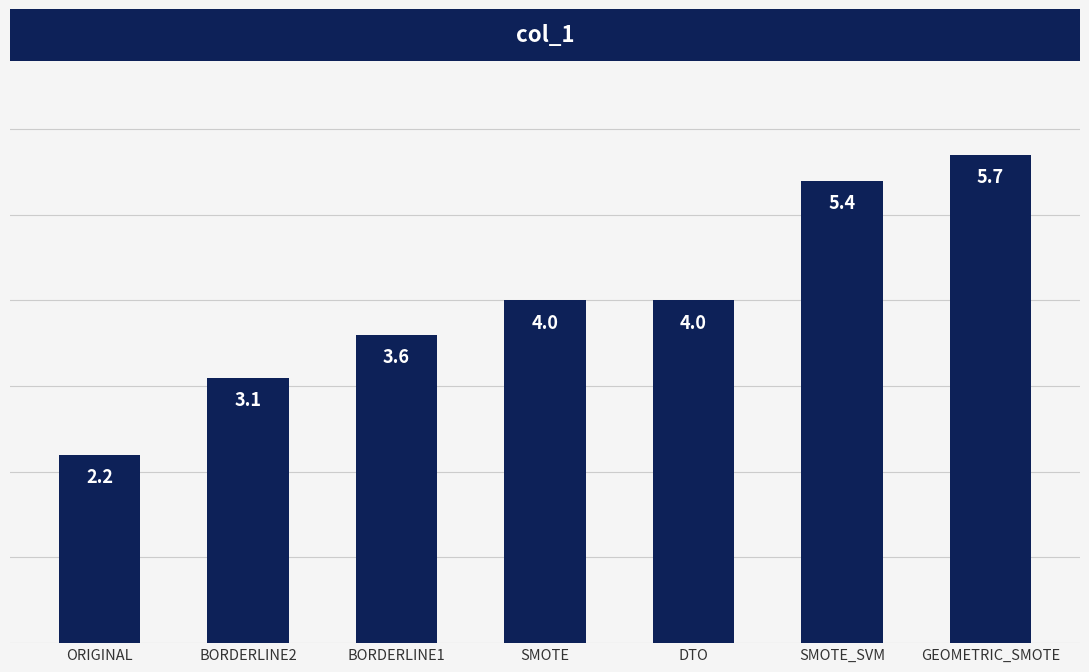

Between SMOTE and BORDERLINE1, which is larger?

SMOTE